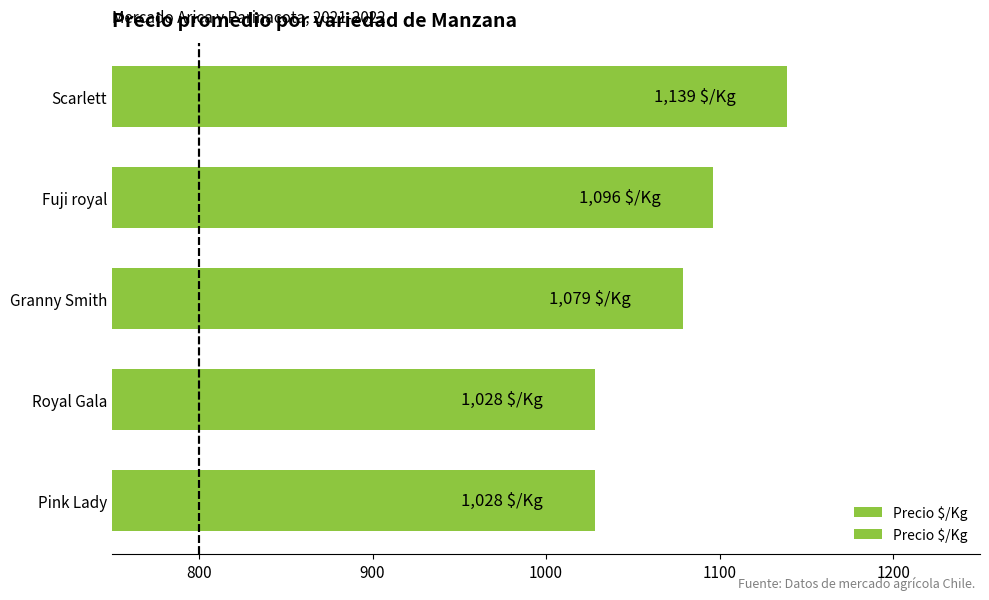

Count the number of values greater than 1079.

2